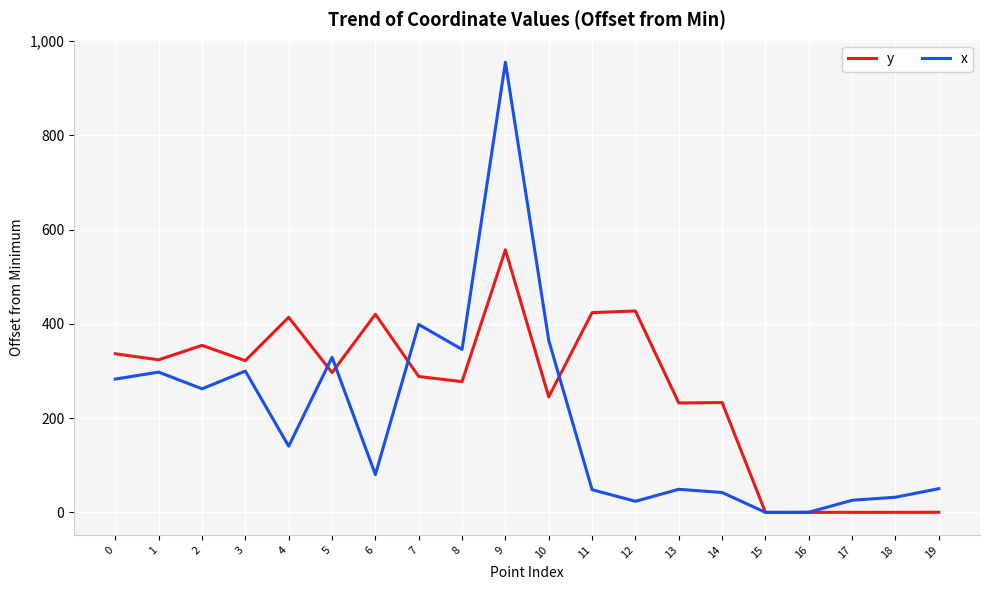

Where do x and y first cross each other?

4 and 5